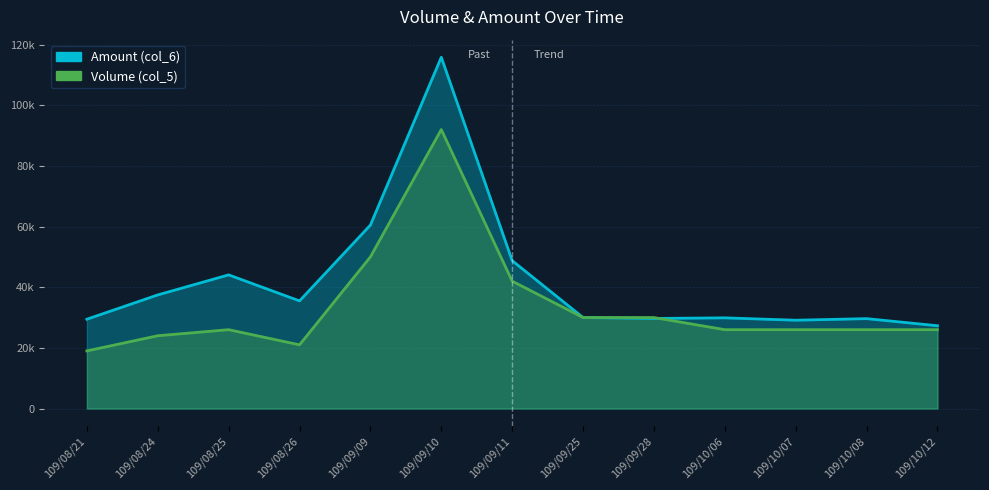

How many data points in Volume (col_5) are above 26000?

5